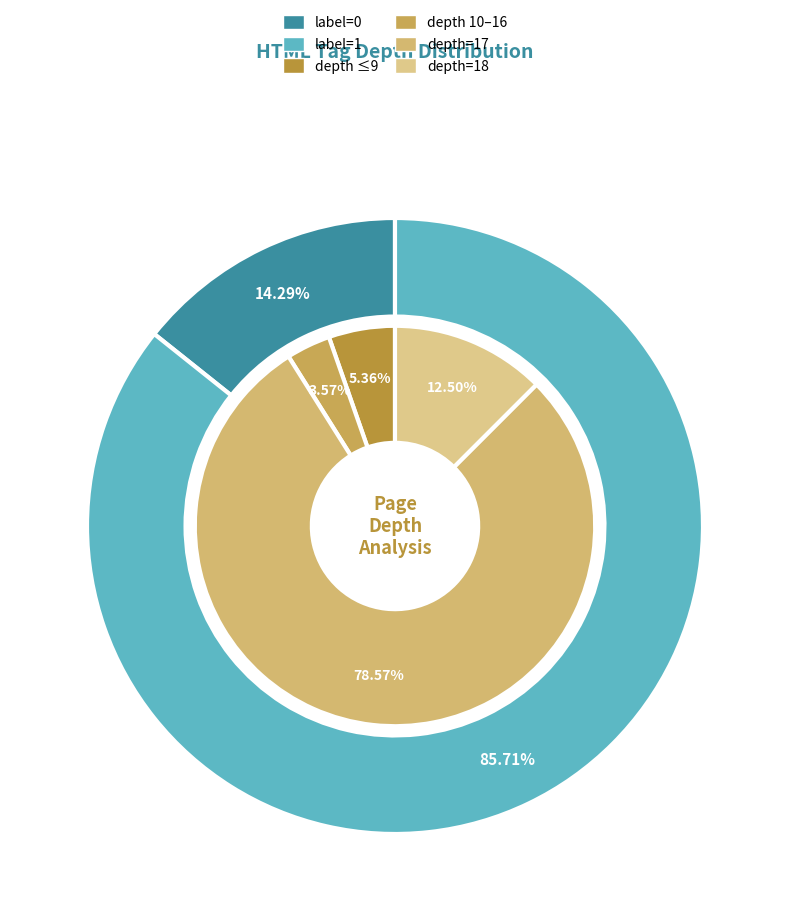

Does any single category account for the majority?

No